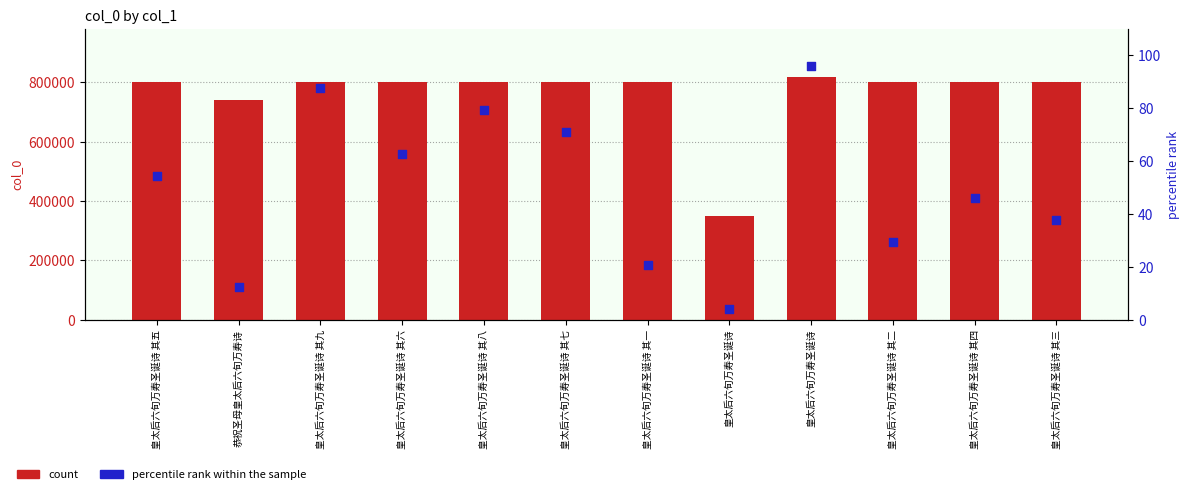

Is the value of col_0 count at 皇太后六旬万寿圣诞诗 其一 greater than the value of percentile rank within the sample at 恭祝圣母皇太后六旬万寿诗?

Yes